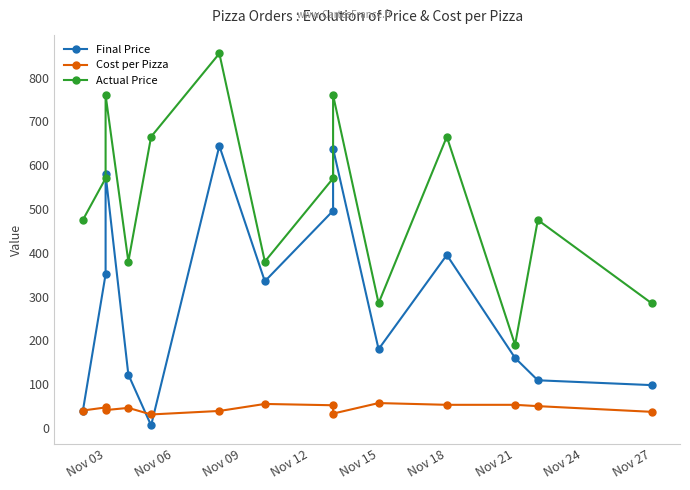

True or false: Final Price and Actual Price intersect in this chart.

False